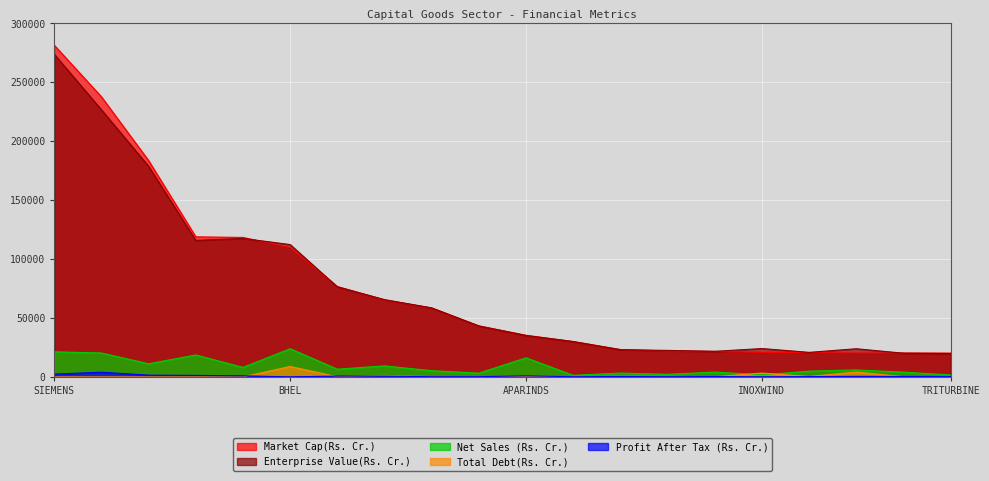

What are all the series names shown in the legend?

Market Cap(Rs. Cr.), Enterprise Value(Rs. Cr.), Net Sales (Rs. Cr.), Total Debt(Rs. Cr.), Profit After Tax (Rs. Cr.)